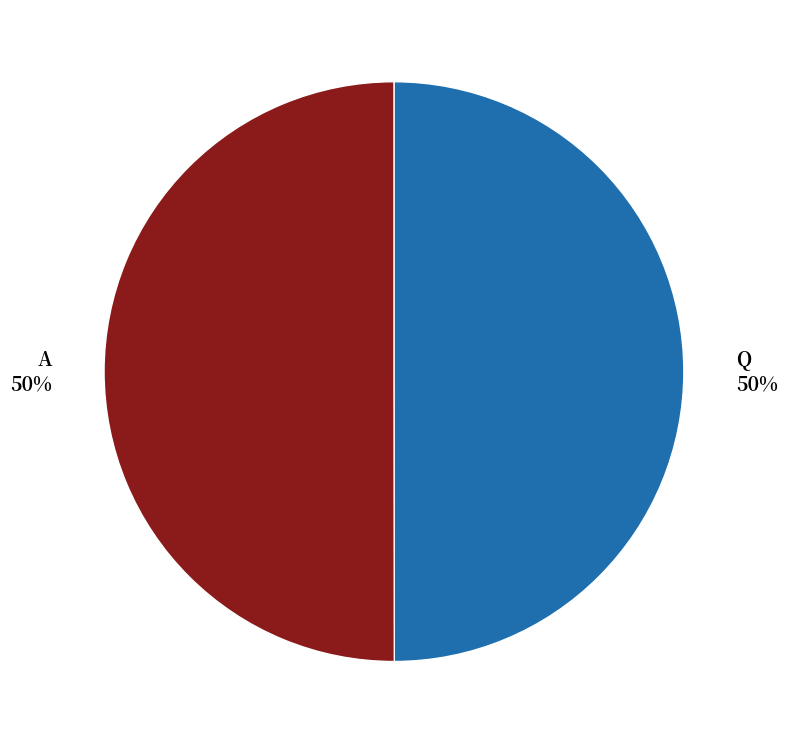

True or false: A accounts for 41% of the total.

False